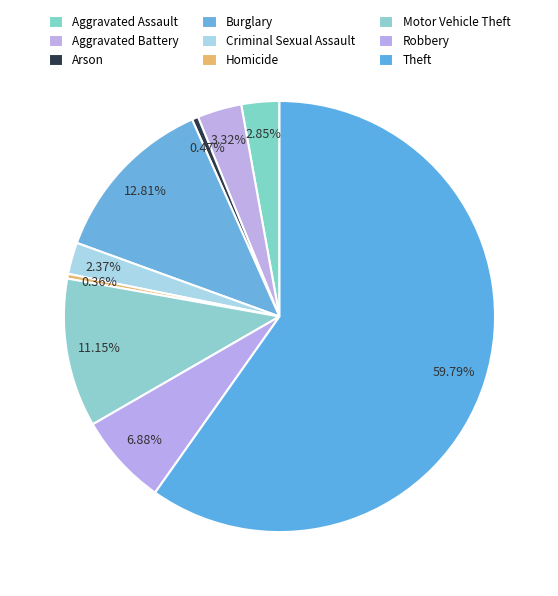

To the nearest percent, what is the difference between the Homicide and Theft slice percentages?

59%